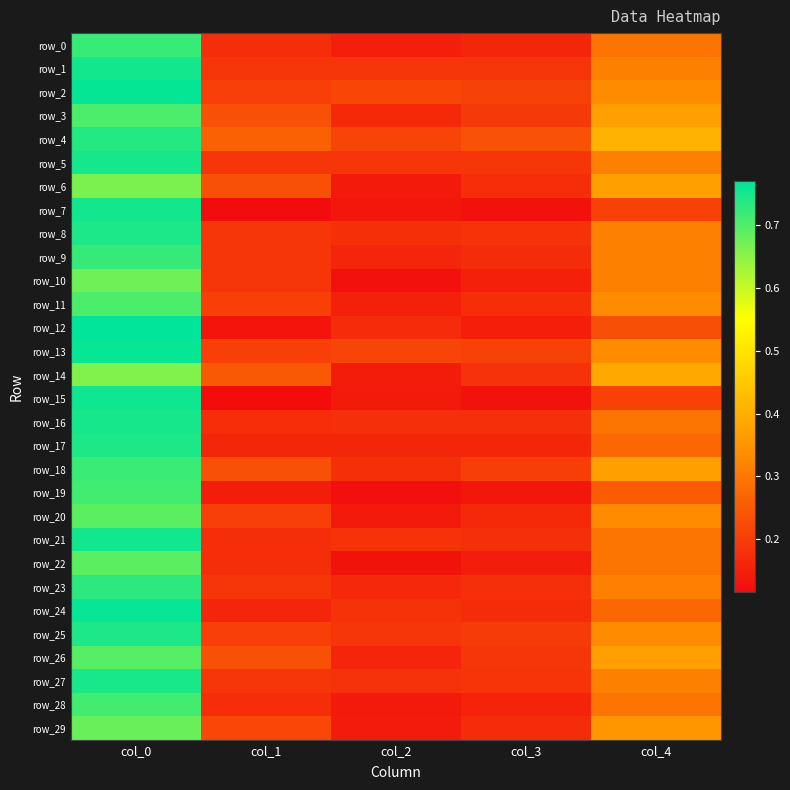

Between col_3 and col_4, which series saw the biggest shift?

row_14